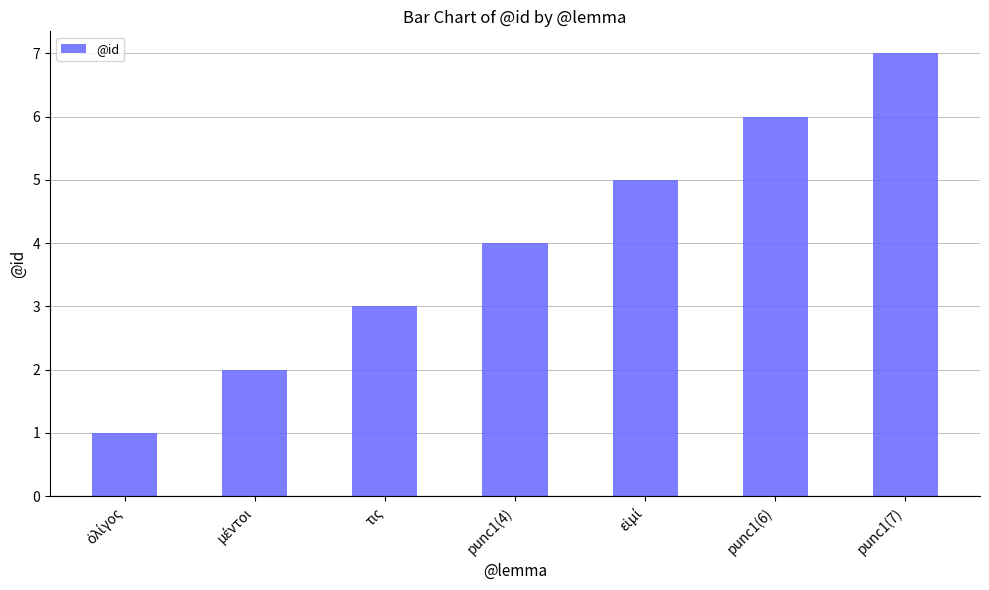

How many bars are there in total?

7